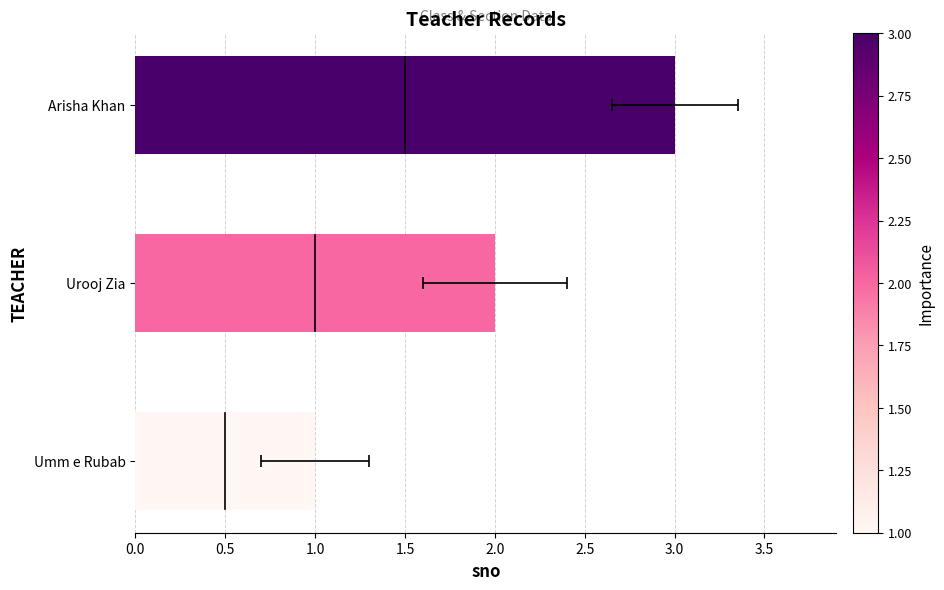

What is the smallest value displayed?

1